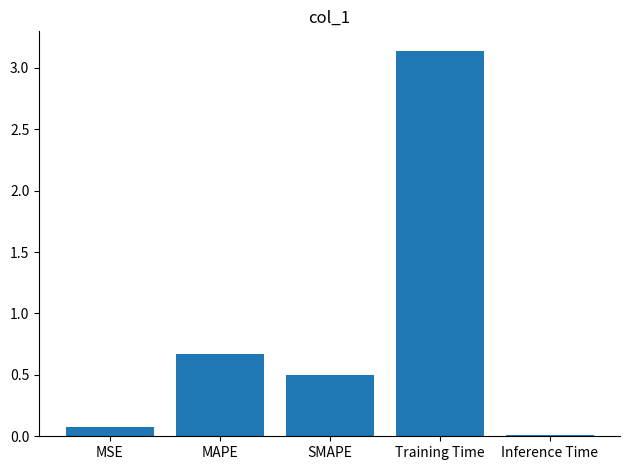

Rank the categories by value from highest to lowest.

Training Time, MAPE, SMAPE, MSE, Inference Time